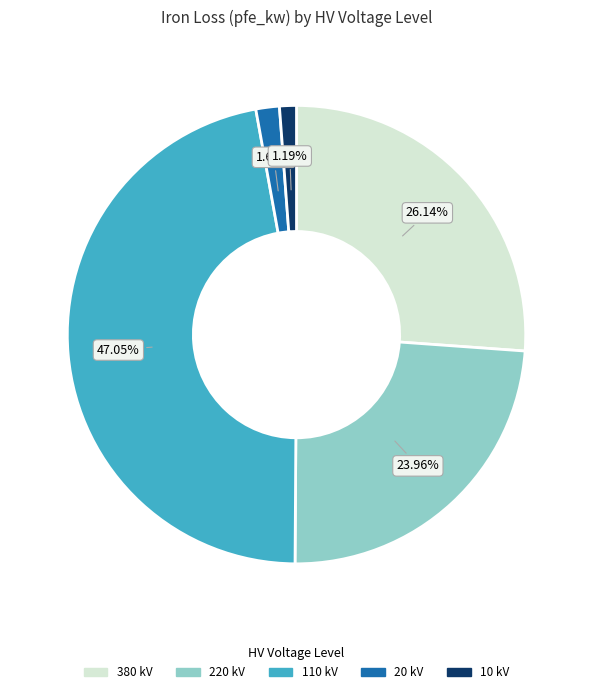

Is there a majority slice in this chart?

No